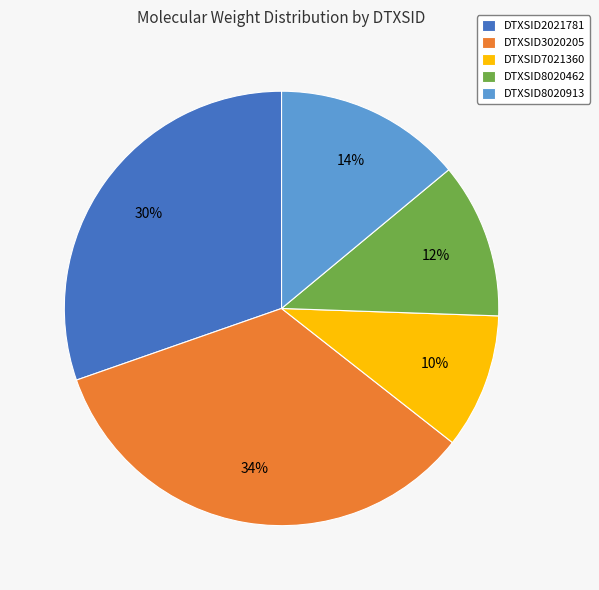

How many slices are in this pie chart?

5